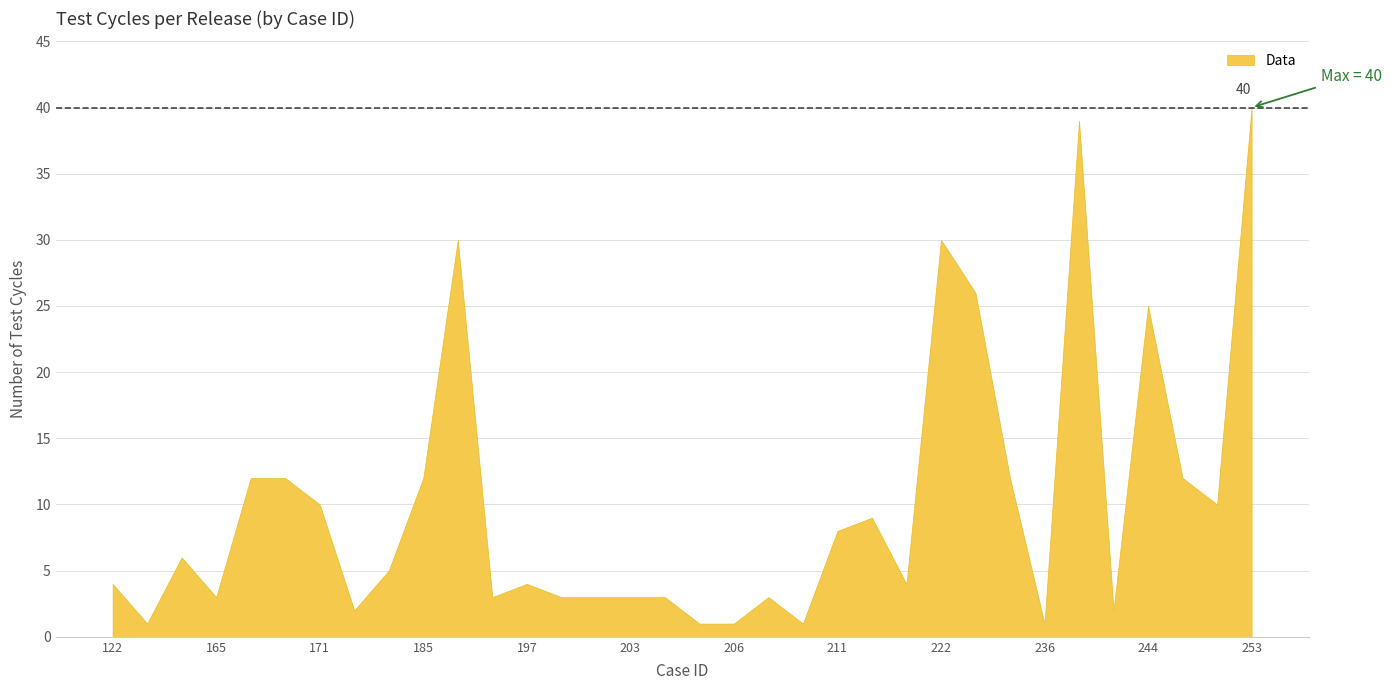

Reading right to left, what are all the values shown in this chart?

40	10	12	25	2	39	1	12	26	30	4	9	8	1	3	1	1	3	3	3	3	4	3	30	12	5	2	10	12	12	3	6	1	4